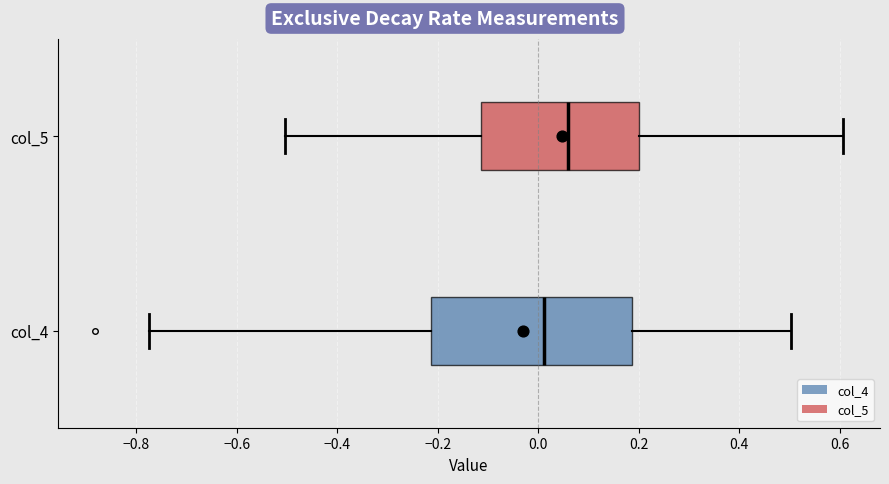

Where does the median line of the box for col_4 sit on the x-axis? The values are not printed on the chart, so give them approximately, as read against the axis.

0.02